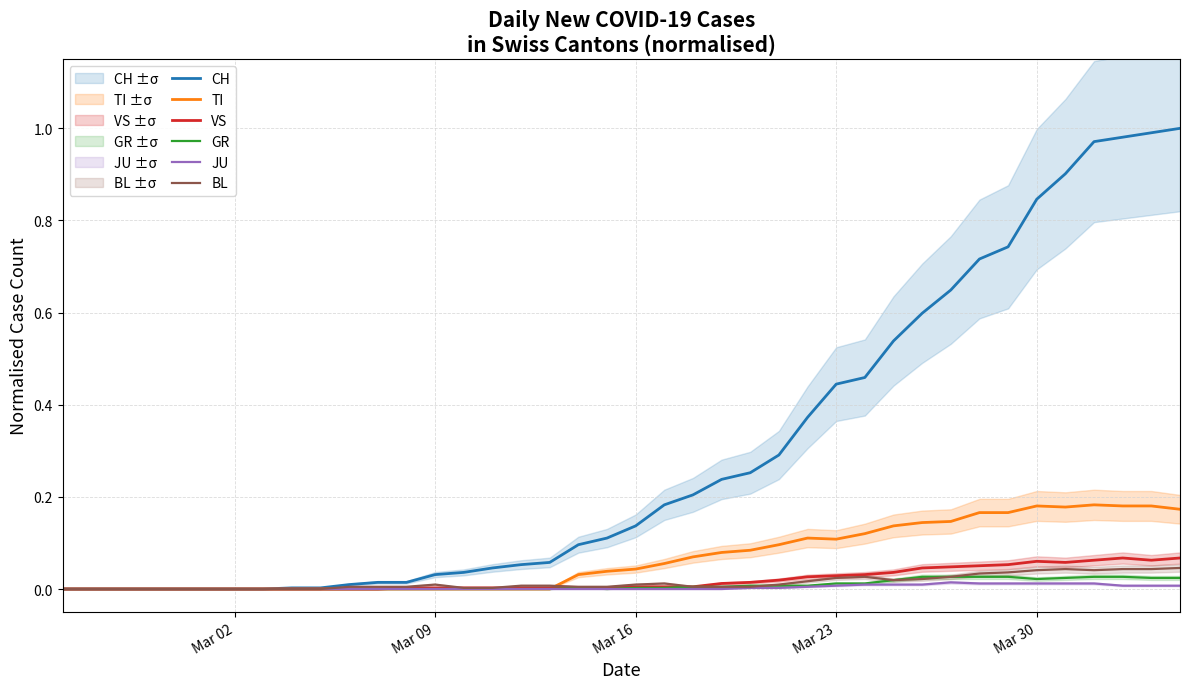

What is the difference between the maximum and minimum values in the TI series?

0.2